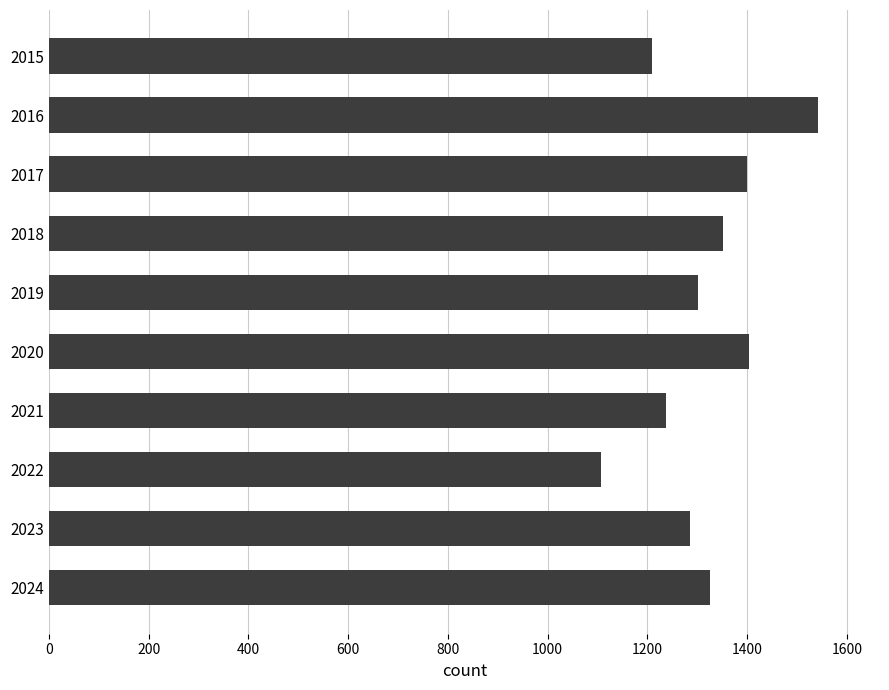

What is the difference between the second highest and second lowest values?

194